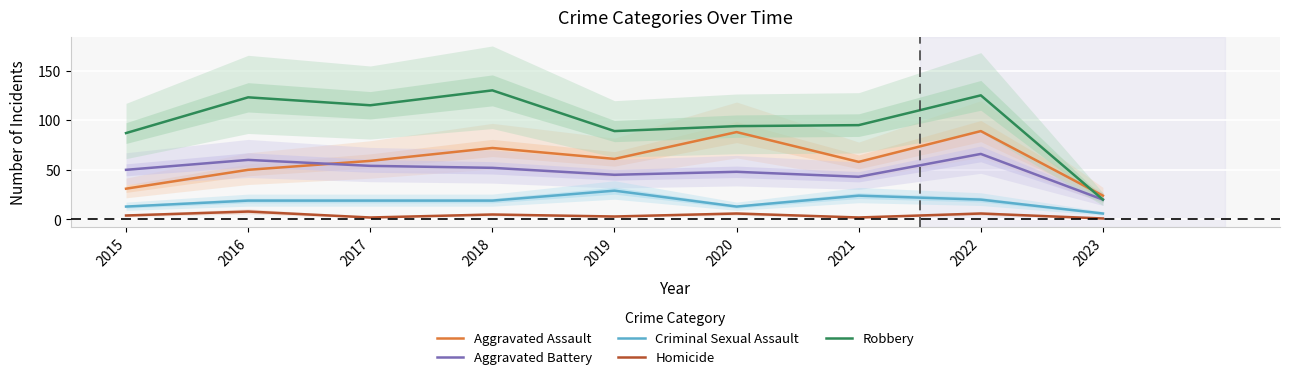

At which category is the sum across all series the highest?

2022